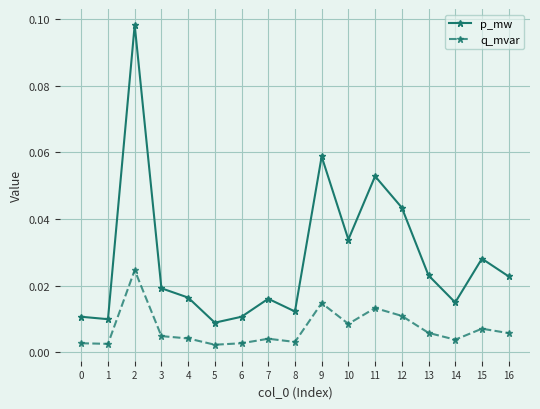

Does the chart have visible grid lines?

Yes